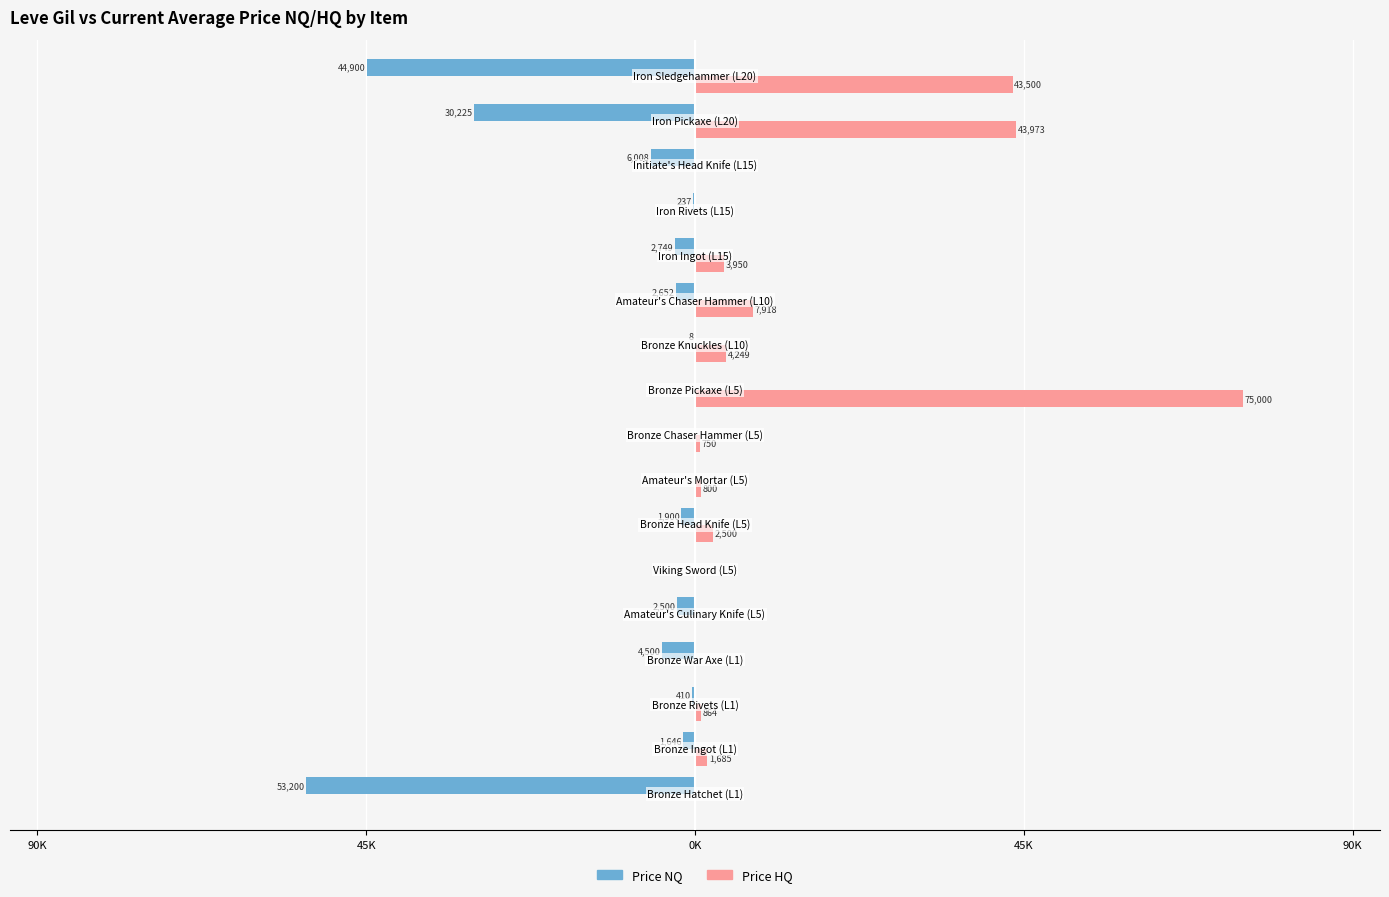

What are all the series names shown in the legend?

Price NQ, Price HQ